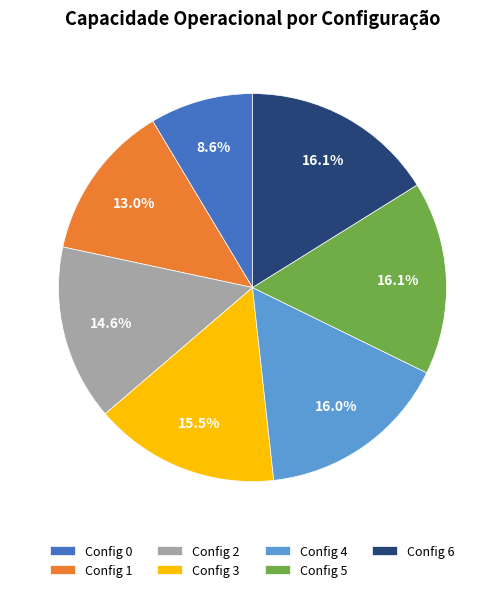

What is the smallest slice in the pie chart?

Config 0